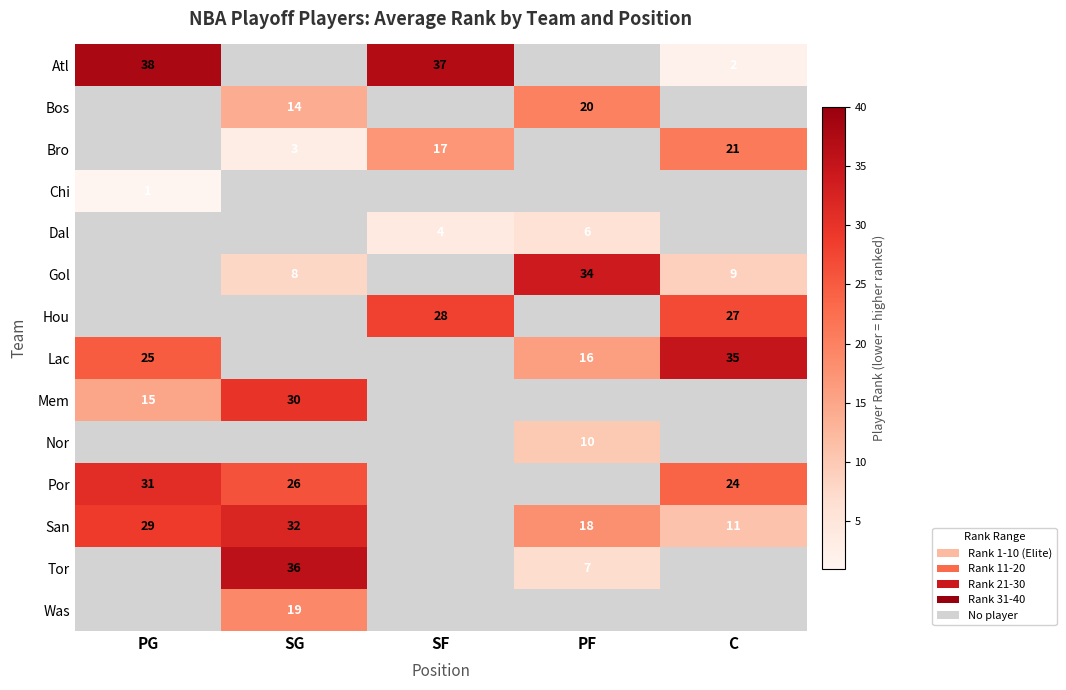

What is the difference between the Lac values at C and PG?

10